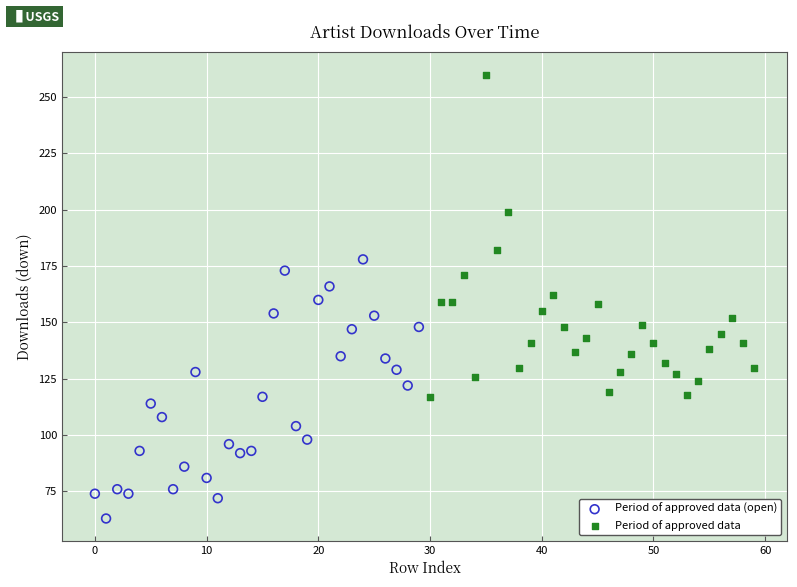

Which series contains the lowest Y value?

Period of approved data (open)